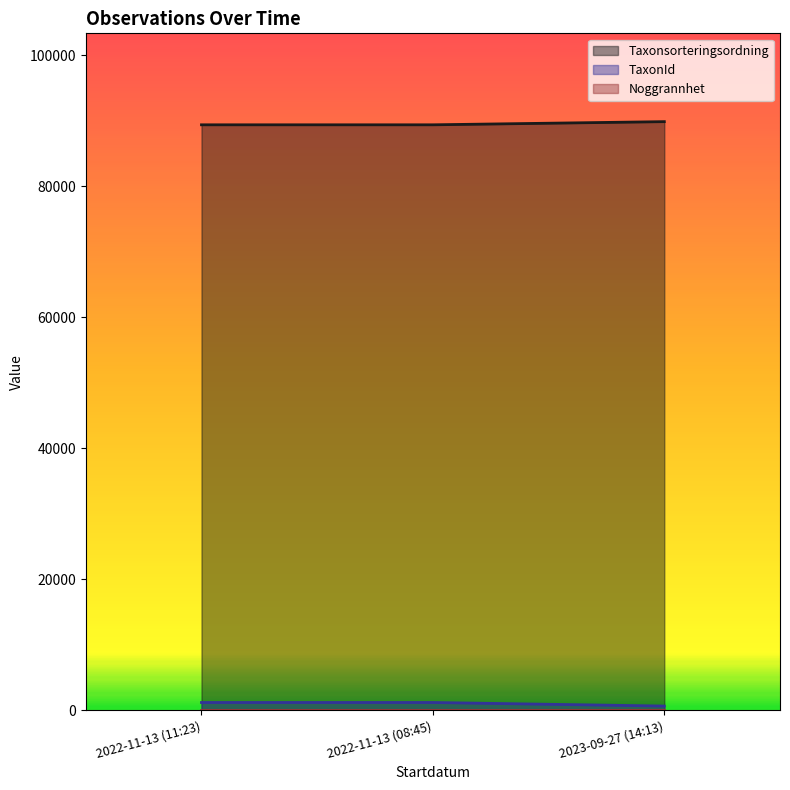

At which label is Taxonsorteringsordning closest to 89633?

2022-11-13 (11:23)